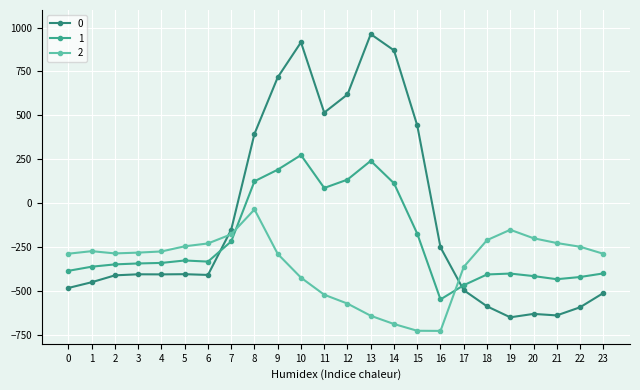

At which label is 0 closest to 156?

8